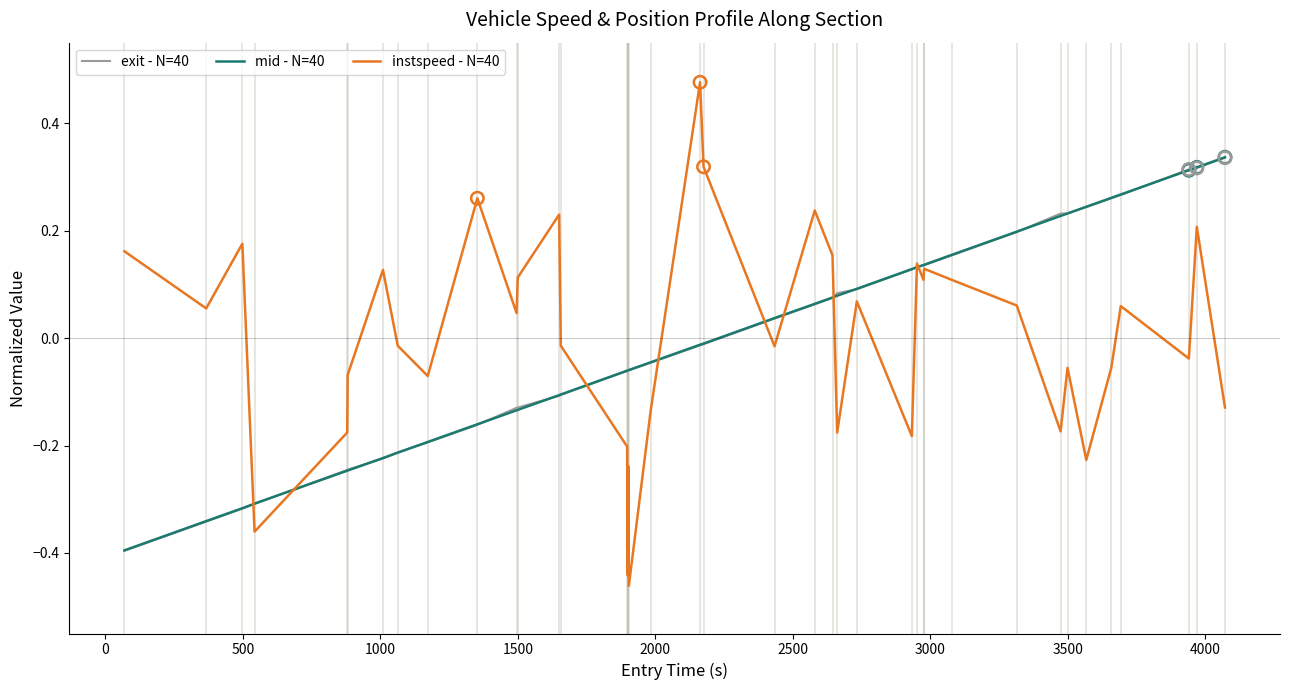

Which series has the largest range (max minus min)?

instspeed - N=40